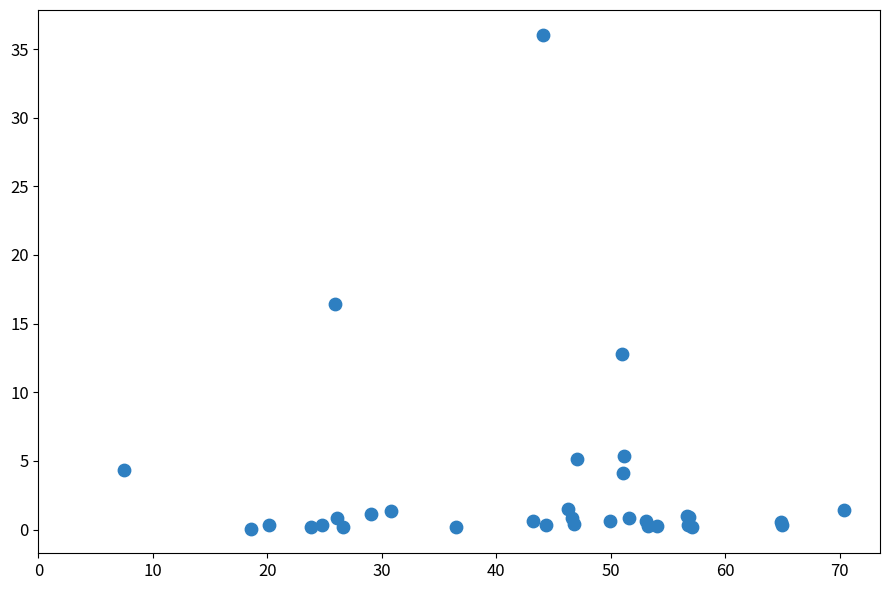

What Y value in the scatter plot is closest to 18?

16.5